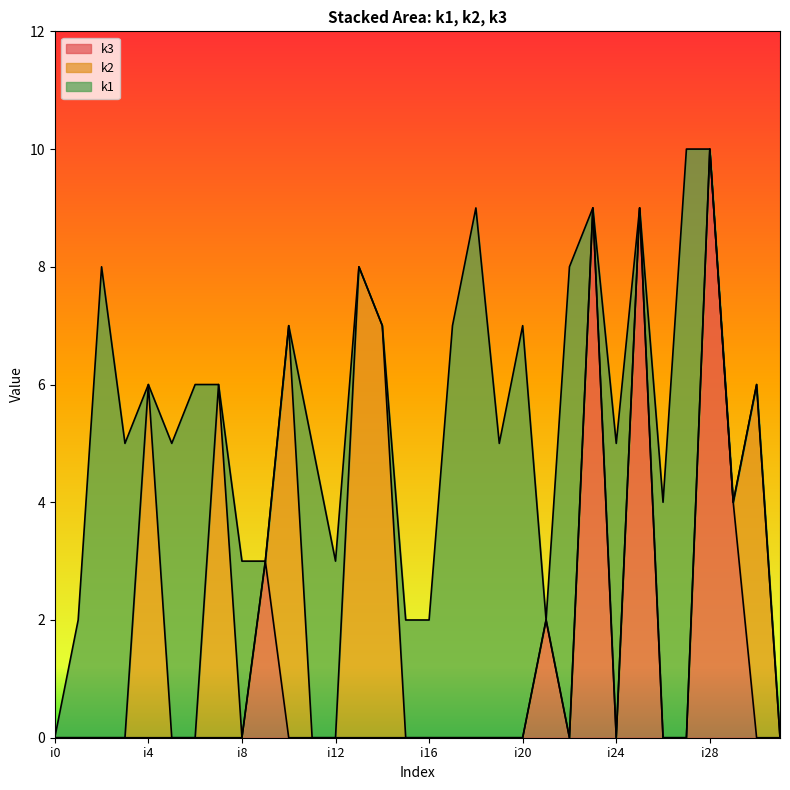

How many intersections are there between k1 and k3?

8